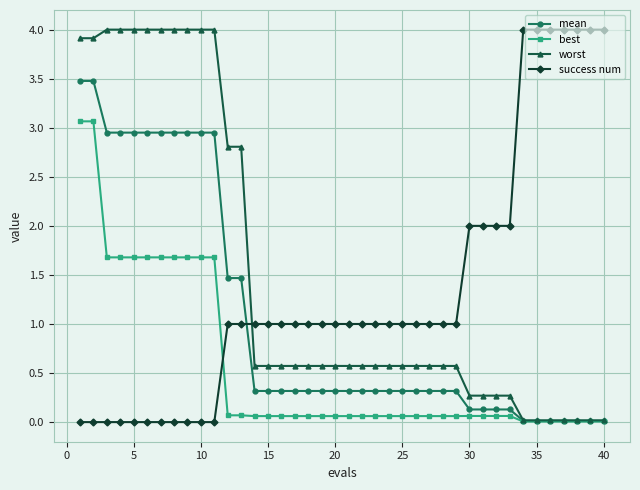

True or false: success num and best cross at least once.

True